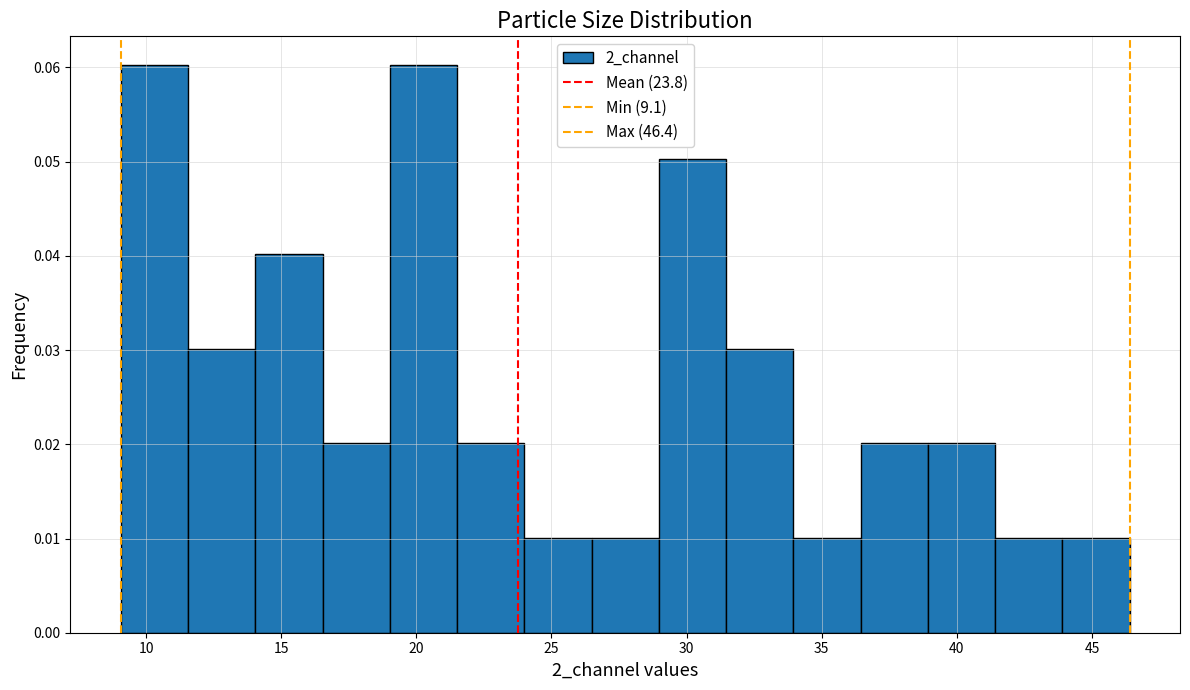

How tall is the bar that spans 21.5 to 24.0 on the x-axis? Neither the bar edges nor the heights are printed on the chart, so give them approximately, as read against the axes.

0.02